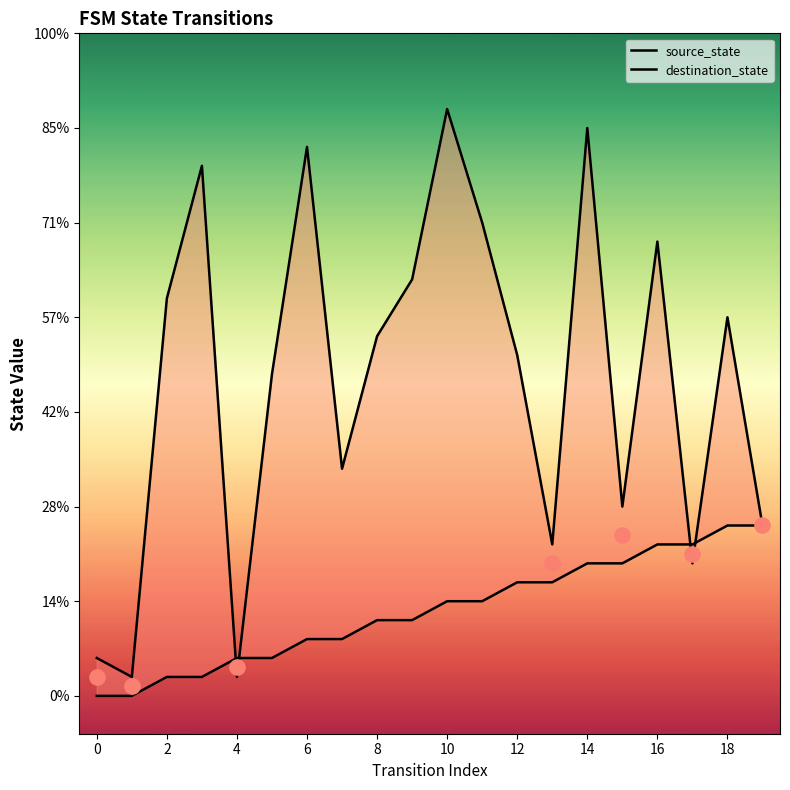

Which series reaches the minimum Y coordinate?

source_state